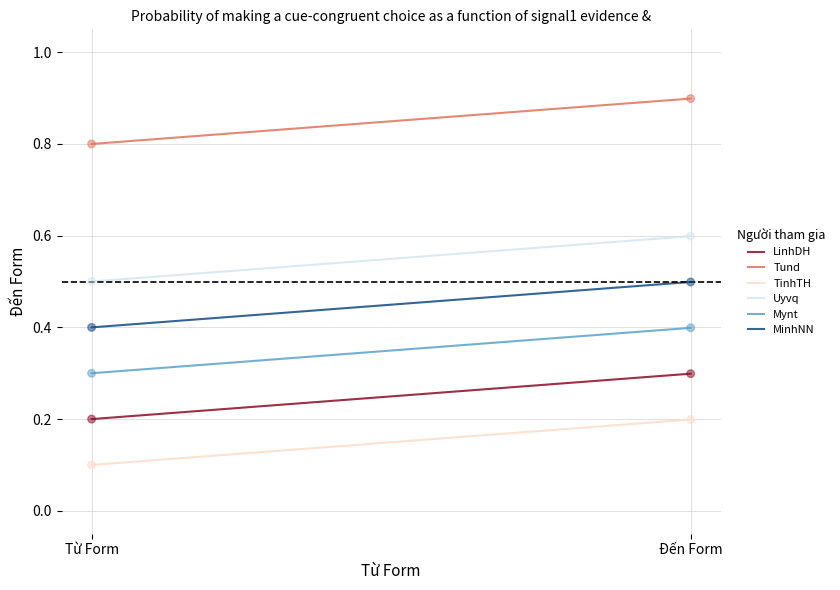

At which category is the sum across all series the highest?

Đến Form